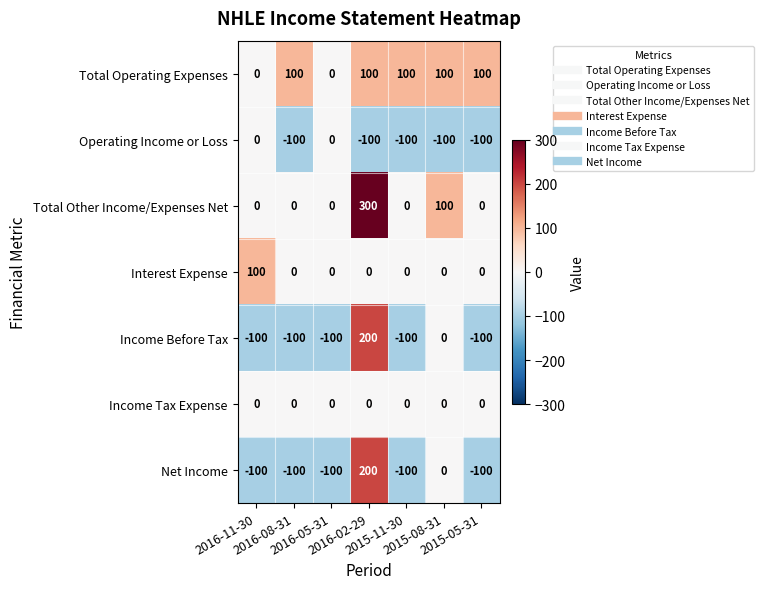

What is the difference between the highest and lowest values at 2015-08-31?

200